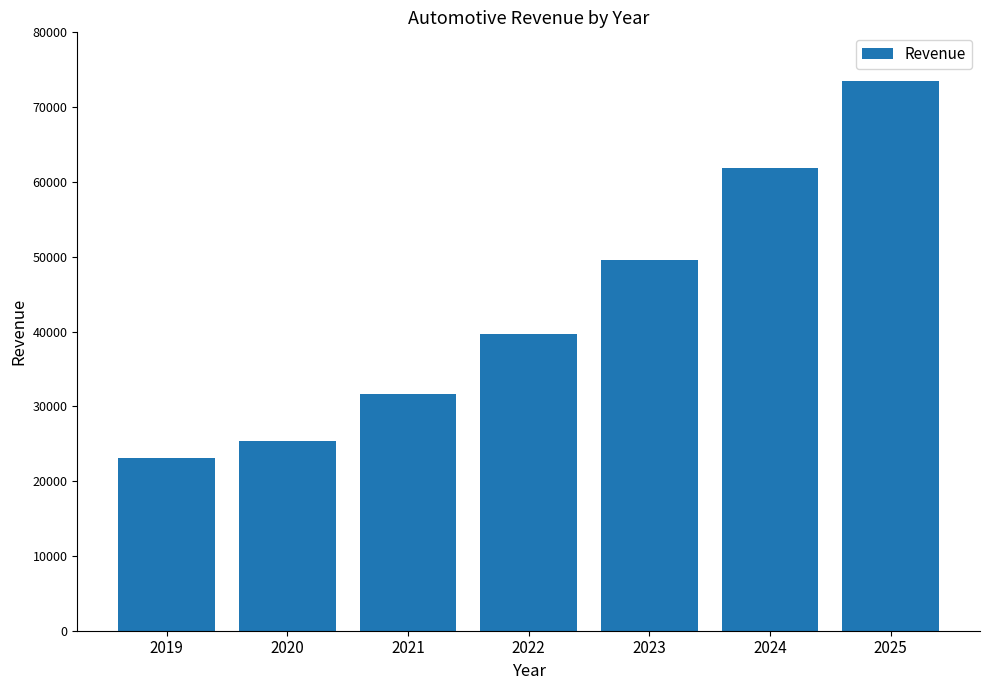

List the labels in order of value, largest first.

2025, 2024, 2023, 2022, 2021, 2020, 2019